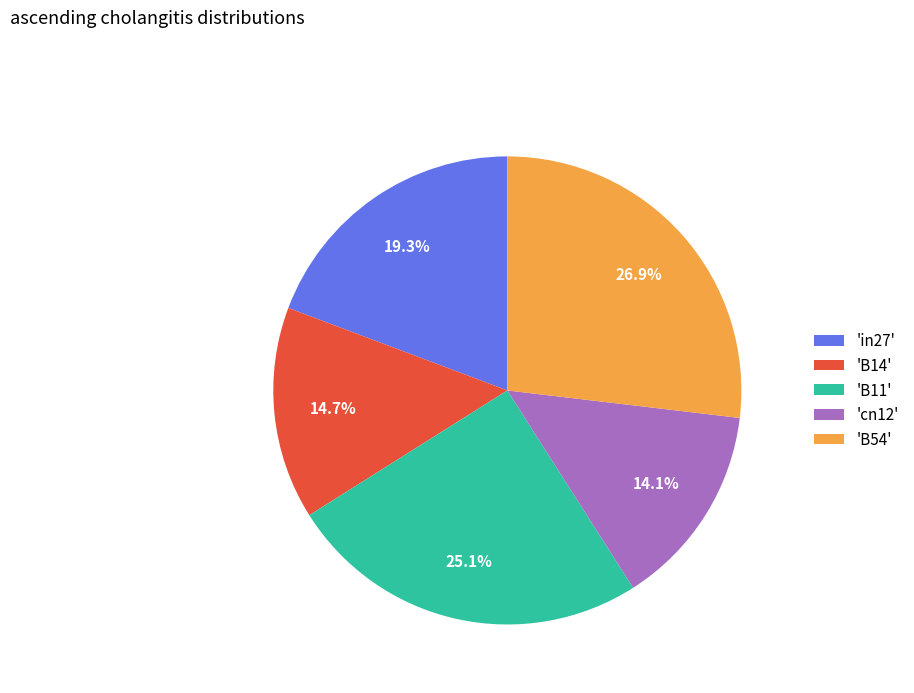

Is 'B14' the majority of the pie?

No